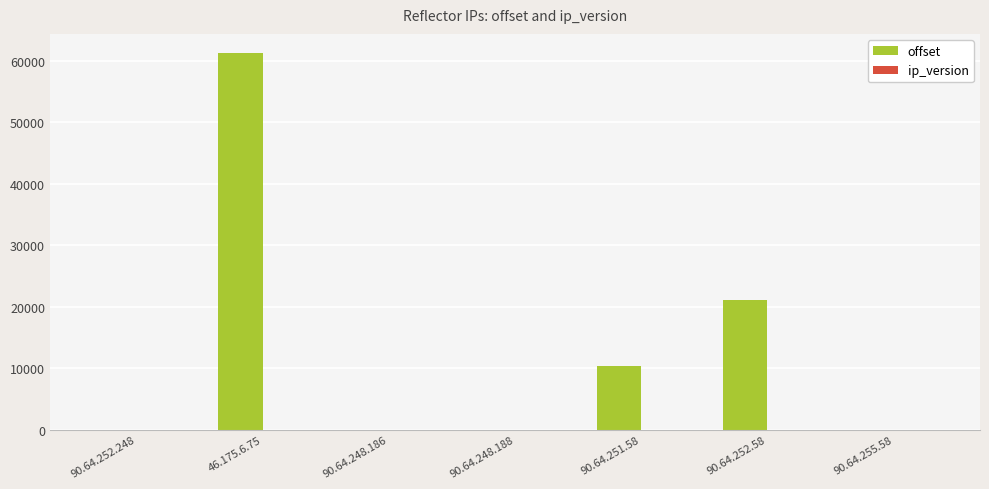

Between 90.64.252.248 and 90.64.252.58, which series saw the biggest shift?

offset